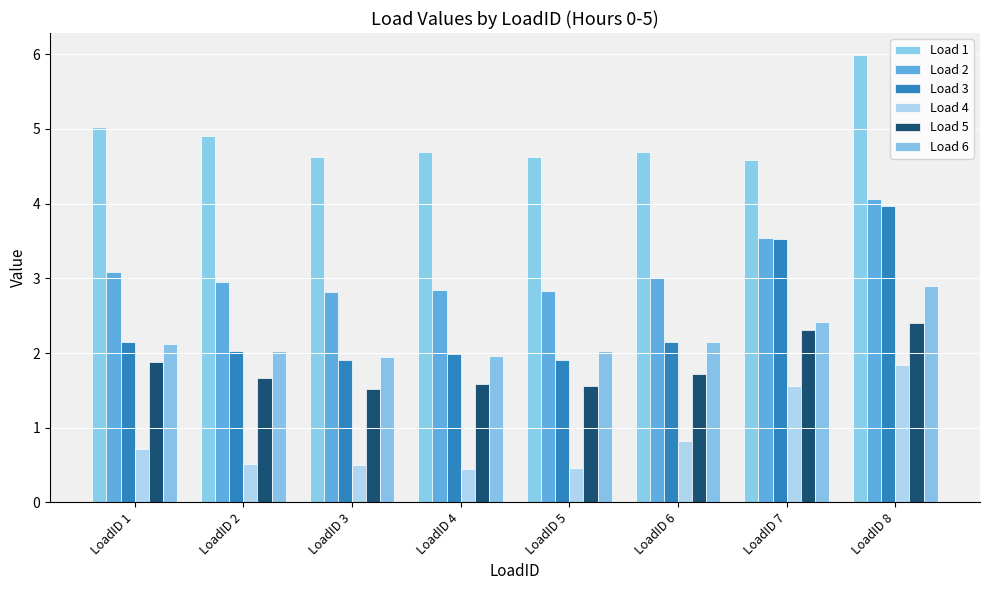

Reading left to right, what are all the values shown in this chart?

Load 1: LoadID 1=5.0	LoadID 2=4.9	LoadID 3=4.6	LoadID 4=4.7	LoadID 5=4.6	LoadID 6=4.7	LoadID 7=4.6	LoadID 8=6.0
Load 2: LoadID 1=3.1	LoadID 2=3.0	LoadID 3=2.8	LoadID 4=2.8	LoadID 5=2.8	LoadID 6=3.0	LoadID 7=3.5	LoadID 8=4.1
Load 3: LoadID 1=2.1	LoadID 2=2.0	LoadID 3=1.9	LoadID 4=2.0	LoadID 5=1.9	LoadID 6=2.1	LoadID 7=3.5	LoadID 8=4.0
Load 4: LoadID 1=0.7	LoadID 2=0.5	LoadID 3=0.5	LoadID 4=0.5	LoadID 5=0.5	LoadID 6=0.8	LoadID 7=1.6	LoadID 8=1.8
Load 5: LoadID 1=1.9	LoadID 2=1.7	LoadID 3=1.5	LoadID 4=1.6	LoadID 5=1.6	LoadID 6=1.7	LoadID 7=2.3	LoadID 8=2.4
Load 6: LoadID 1=2.1	LoadID 2=2.0	LoadID 3=1.9	LoadID 4=2.0	LoadID 5=2.0	LoadID 6=2.2	LoadID 7=2.4	LoadID 8=2.9